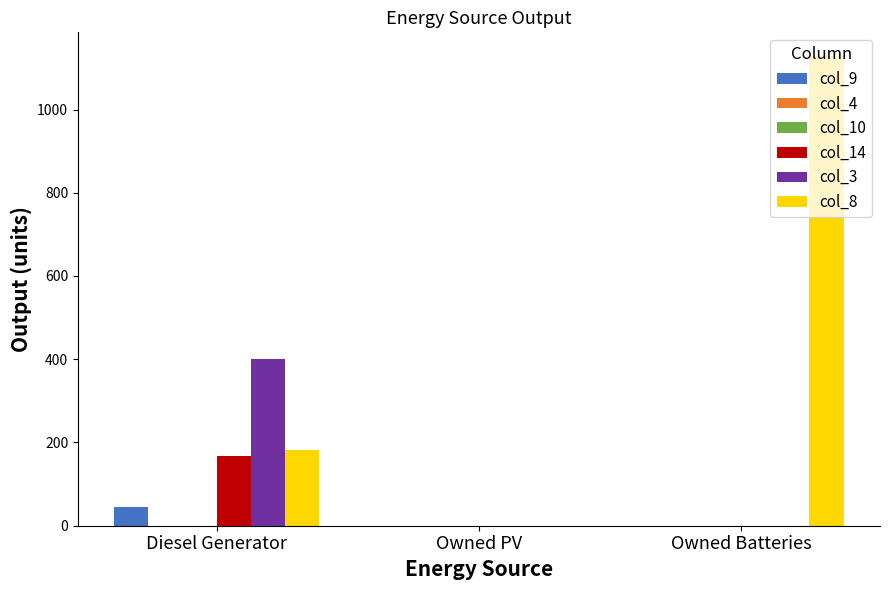

What is the difference between the maximum and minimum values in the col_8 series?

1129.0